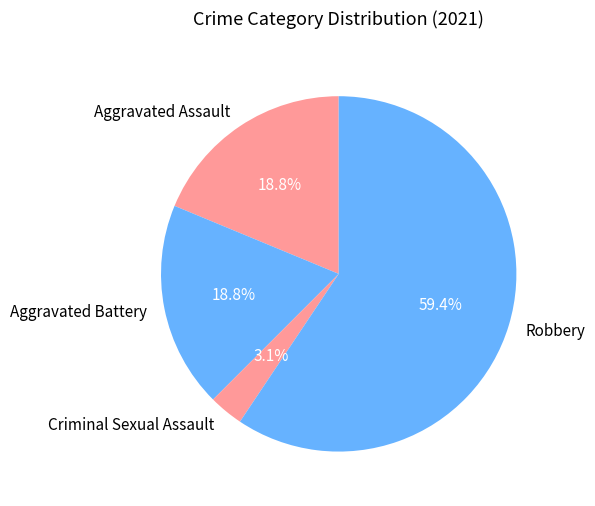

How many segments does this pie chart have?

4